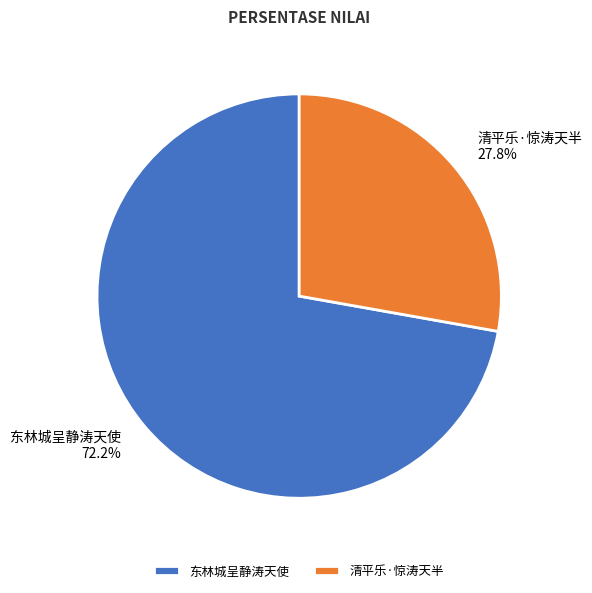

Which has a higher value, 清平乐·惊涛天半 or 东林城呈静涛天使?

东林城呈静涛天使